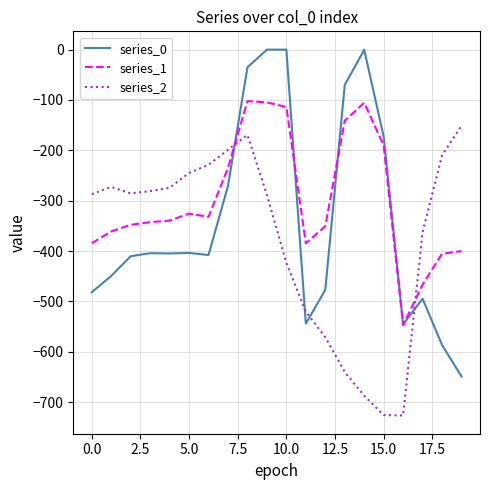

Rank the series by their average value, from lowest to highest.

series_2, series_0, series_1